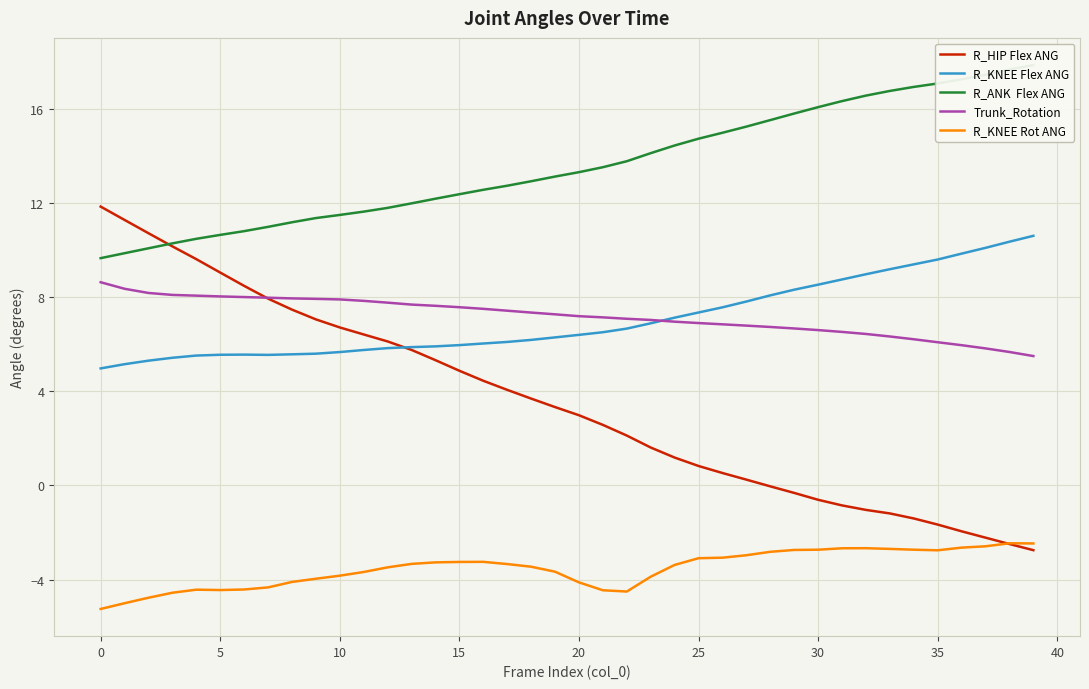

What is the difference between the highest and lowest values at 12?

15.3